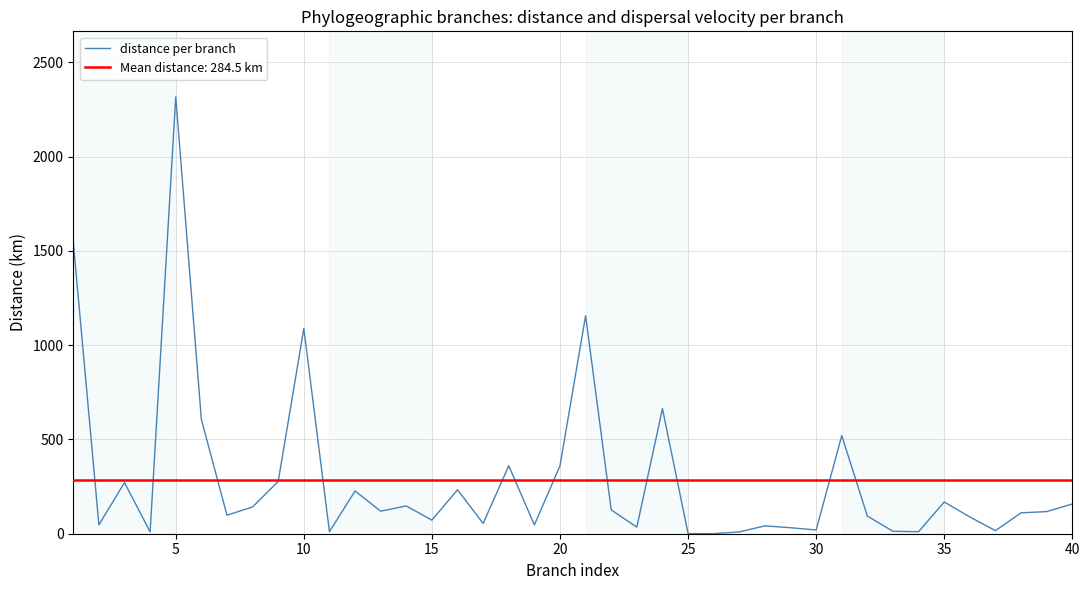

True or false: the data has more than 0 interior local peaks.

True